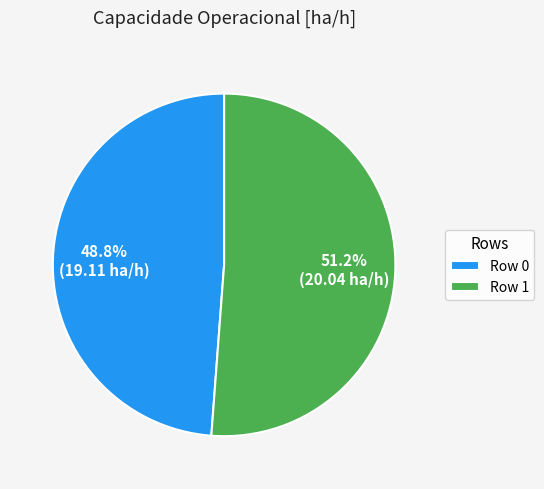

Rank the categories by value from highest to lowest.

Row 1, Row 0